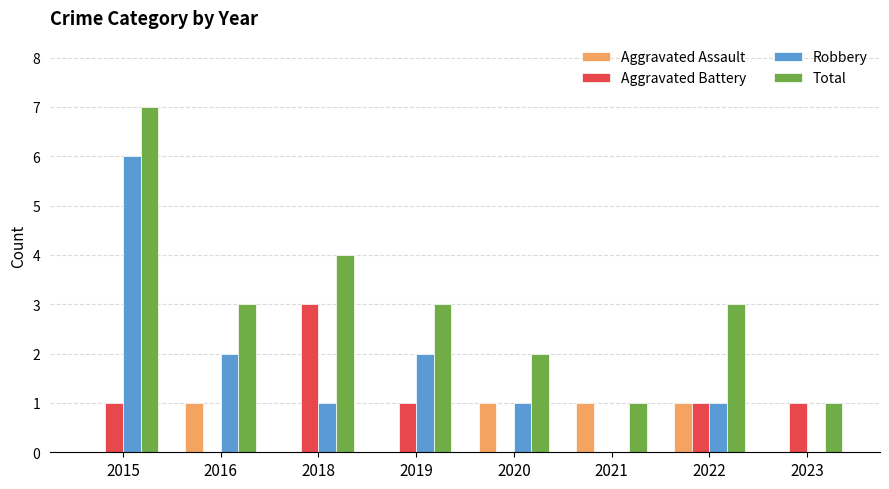

True or false: Robbery has a value of 1 at 2016.

False